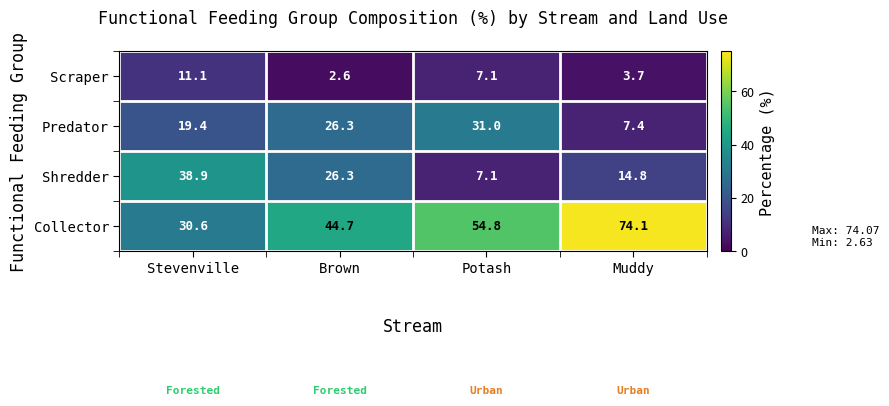

Reading left to right, extract all data points from this chart.

Scraper: 11.1	2.6	7.1	3.7
Predator: 19.4	26.3	31.0	7.4
Shredder: 38.9	26.3	7.1	14.8
Collector: 30.6	44.7	54.8	74.1